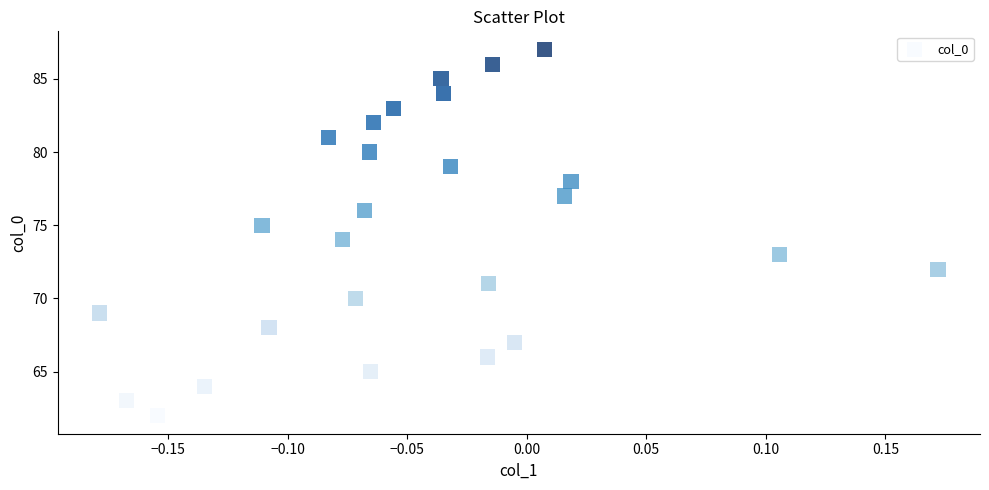

What is the range of Y values (max minus min)?

25